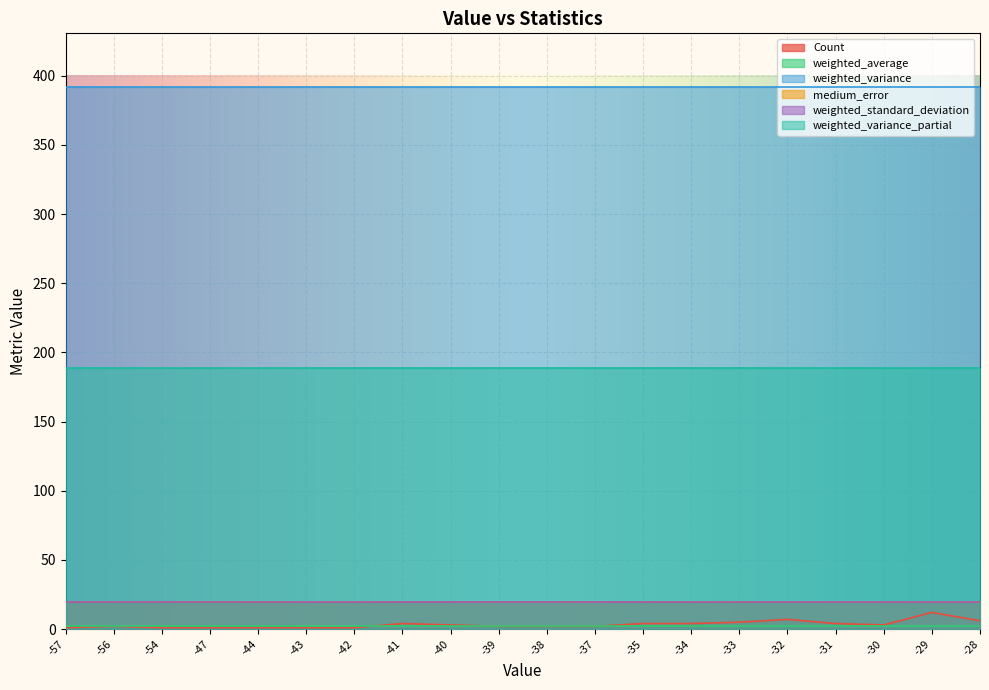

True or false: weighted_average and weighted_variance cross at least once.

False